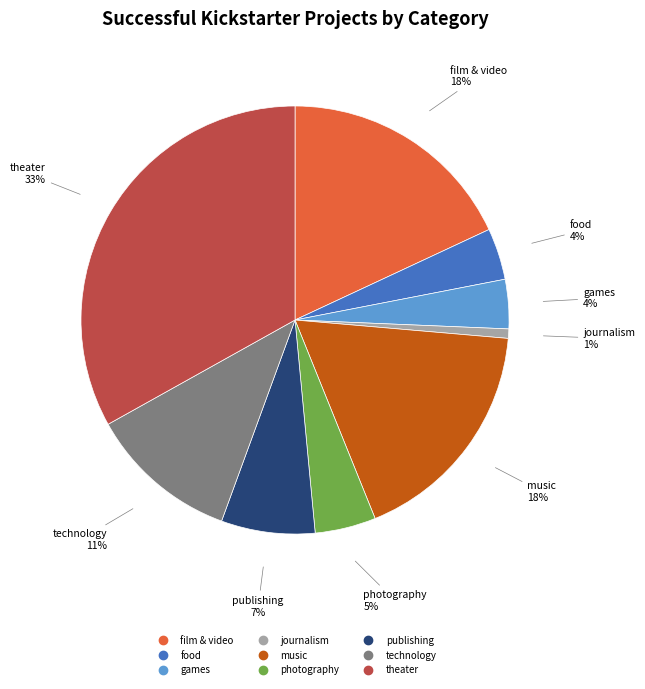

To the nearest percent, what percentage of the pie is food?

4%